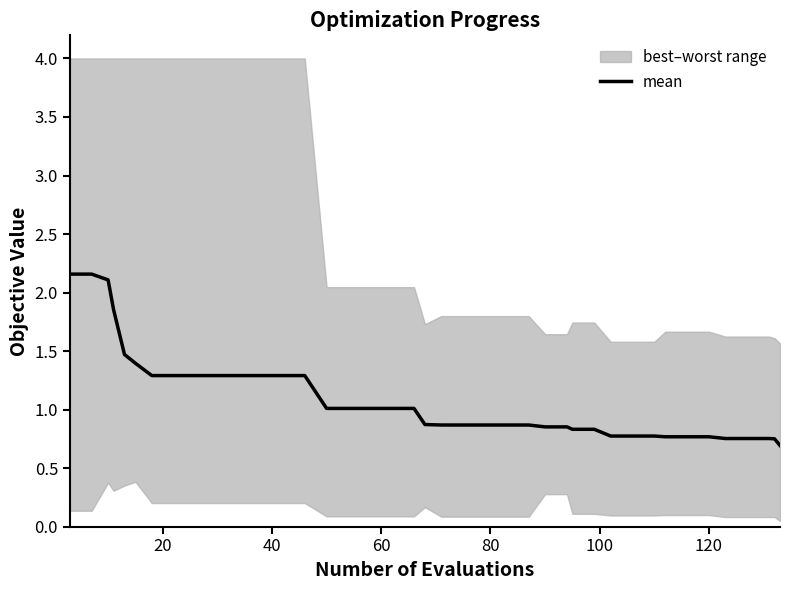

Is this an area chart (filled region under the line)?

No